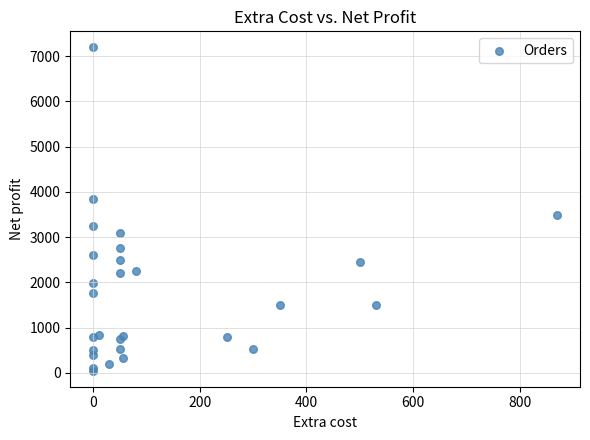

What Y value in the scatter plot is closest to 3622?

3500